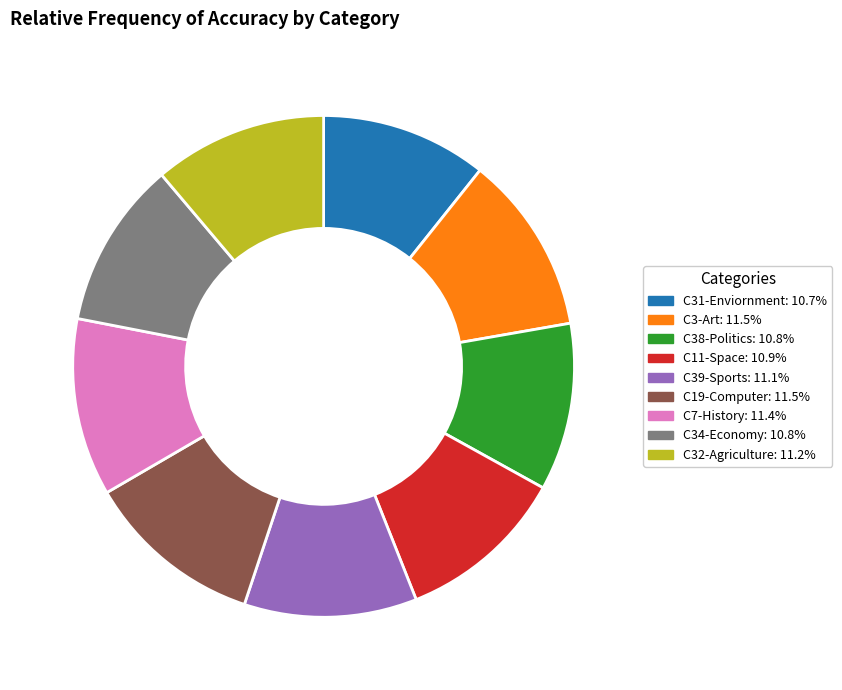

Does C19-Computer account for over 50% of the chart?

No